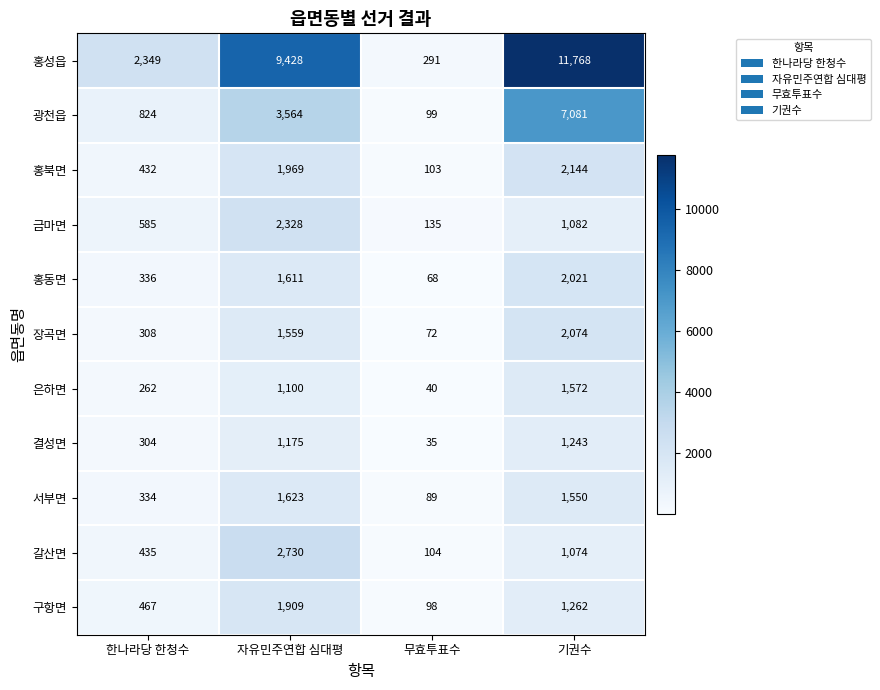

What is the approximate value of 광천읍 at 한나라당 한청수?

824